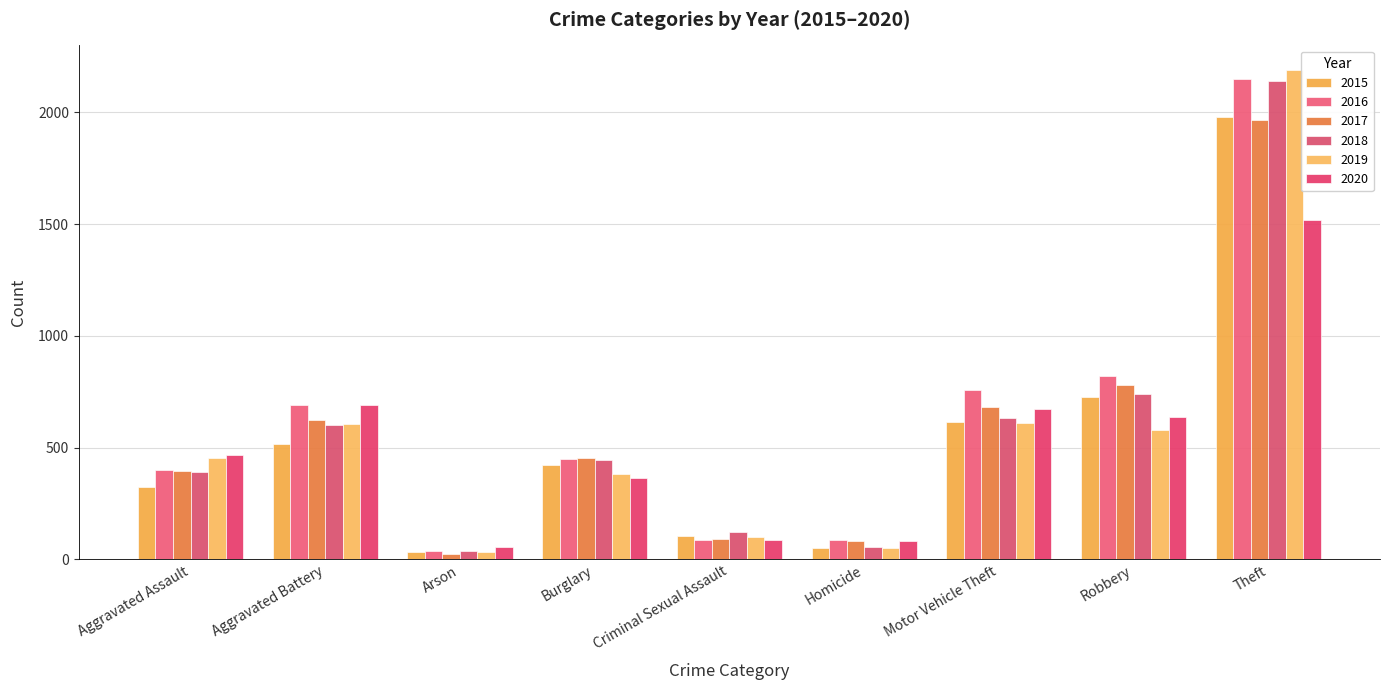

Between Aggravated Assault and Burglary, which is larger?

Burglary